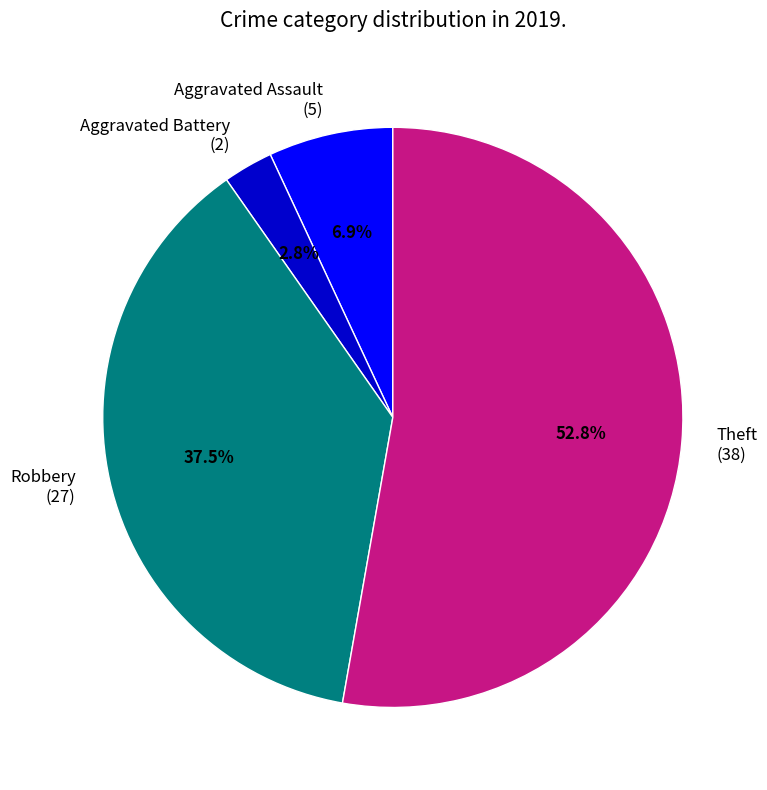

Do Theft (38) and Aggravated Assault (5) together represent more than half of the pie?

Yes